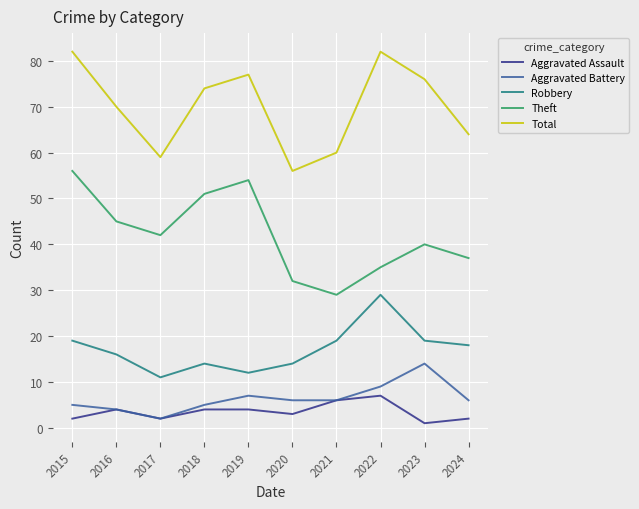

True or false: Total and Robbery intersect in this chart.

False